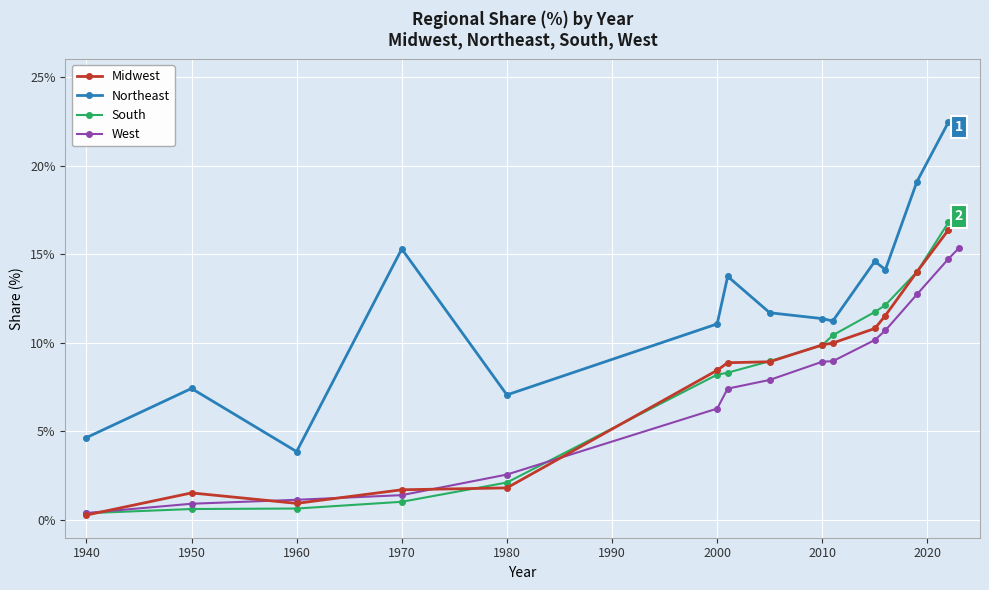

What is the maximum value shown in the chart?

22.5